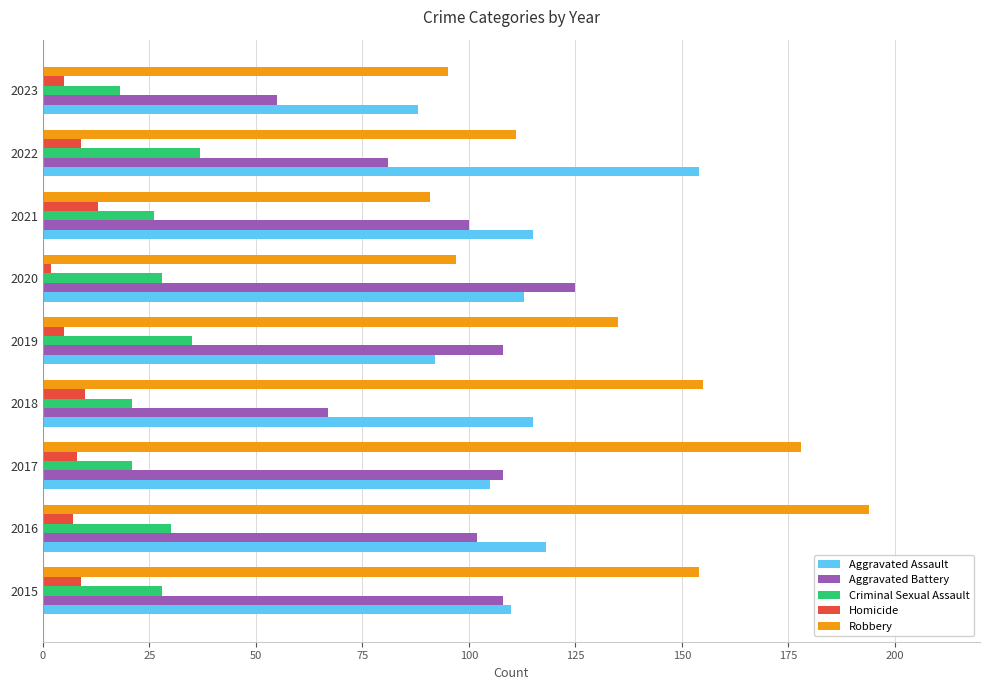

What is the lowest value of the Robbery series?

91